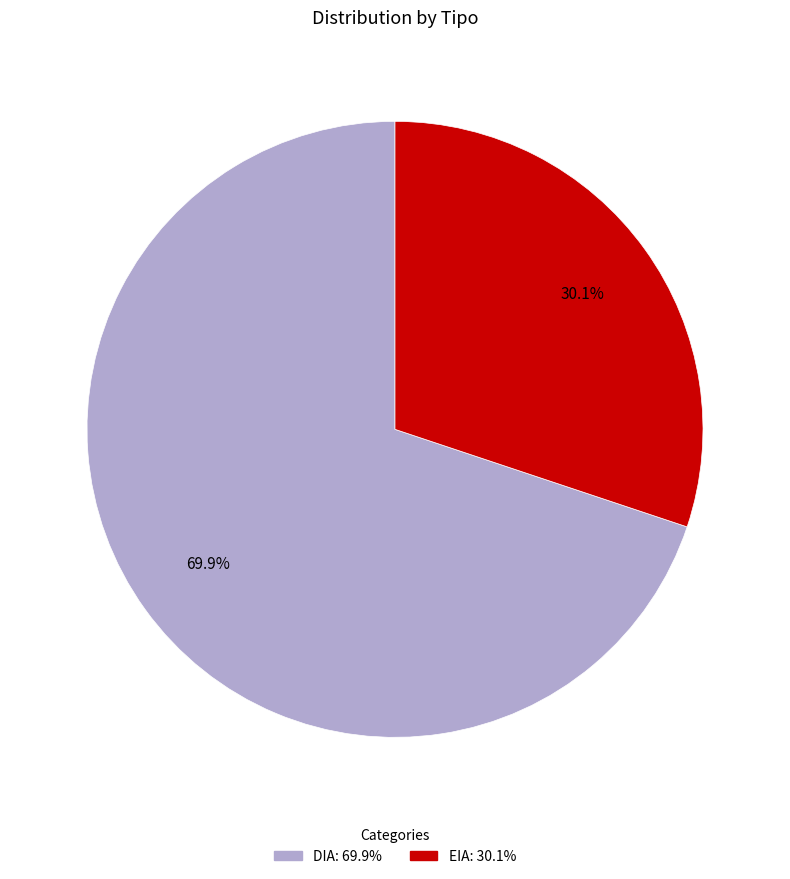

How many segments does this pie chart have?

2